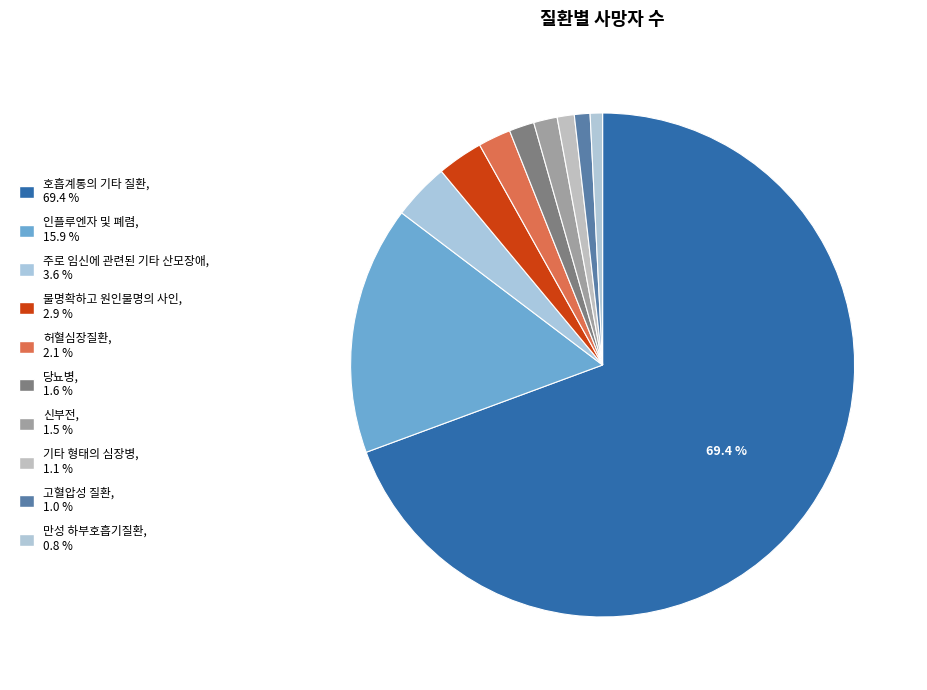

Count the number of slices in the pie.

10